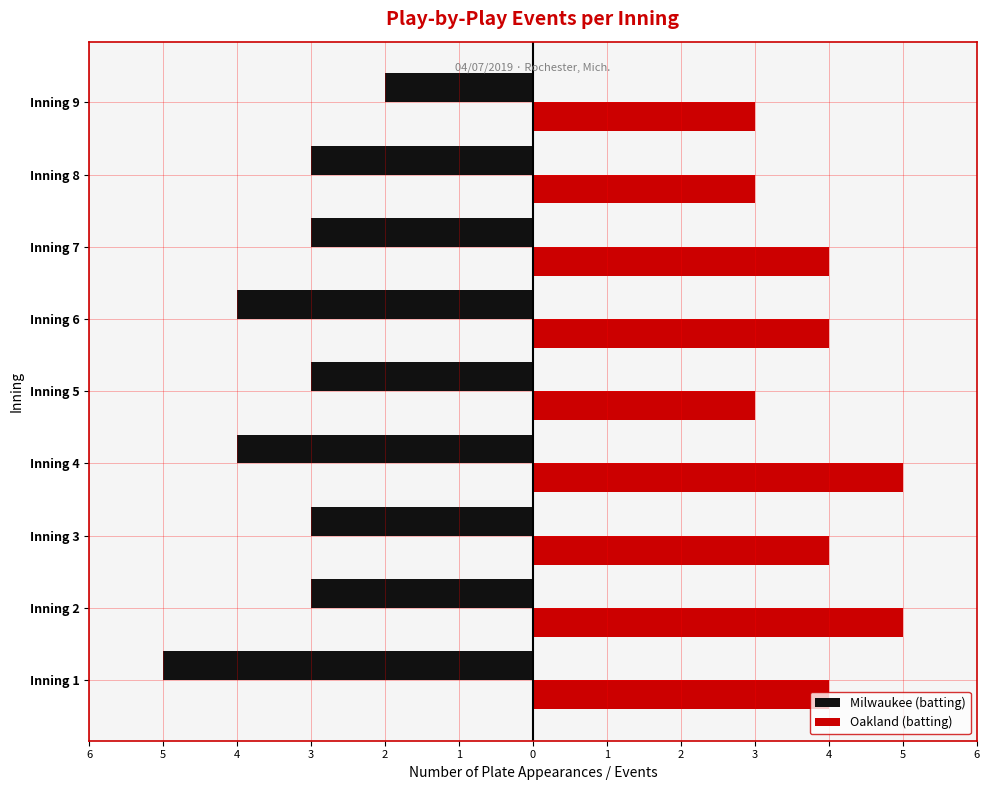

Reading left to right, extract all data points from this chart.

Milwaukee (batting): -5	-3	-3	-4	-3	-4	-3	-3	-2
Oakland (batting): 4	5	4	5	3	4	4	3	3